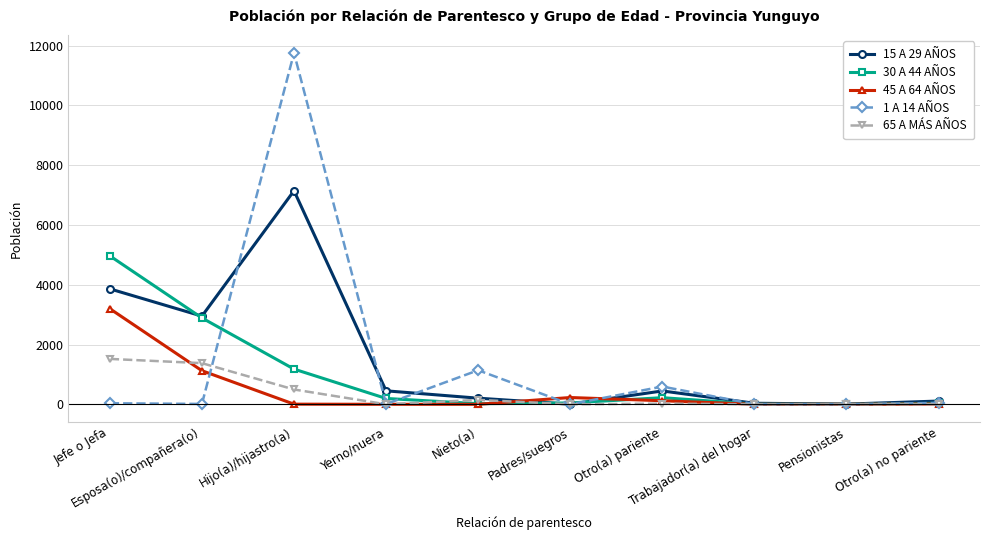

Is it true that 1 A 14 AÑOS equals -3701 at Padres/suegros?

False